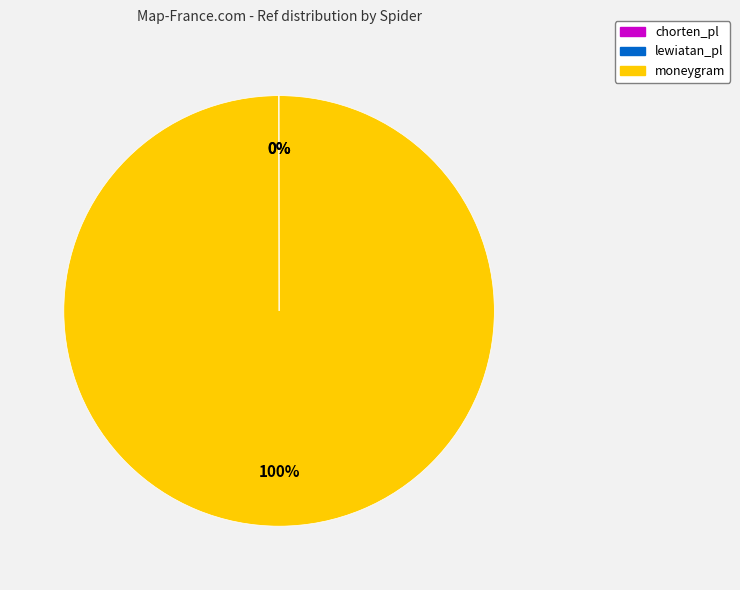

What percentage is the moneygram slice, to the nearest percent?

100%